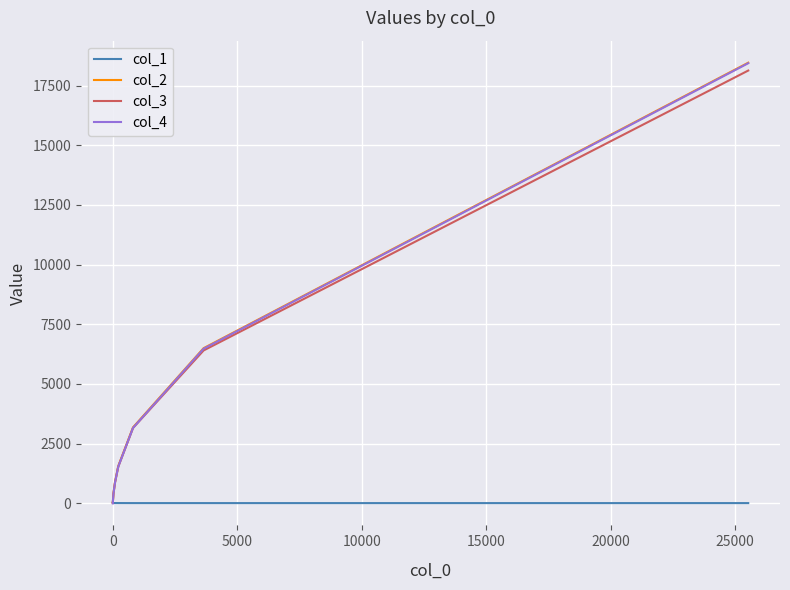

True or false: col_3 and col_2 intersect in this chart.

False